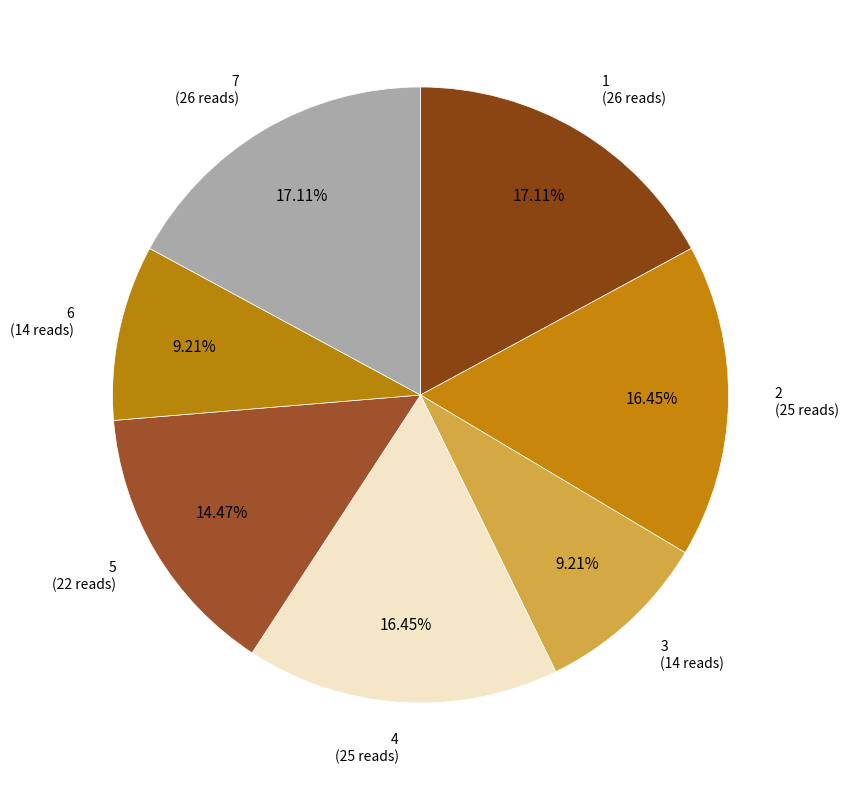

How many slices are in this pie chart?

7